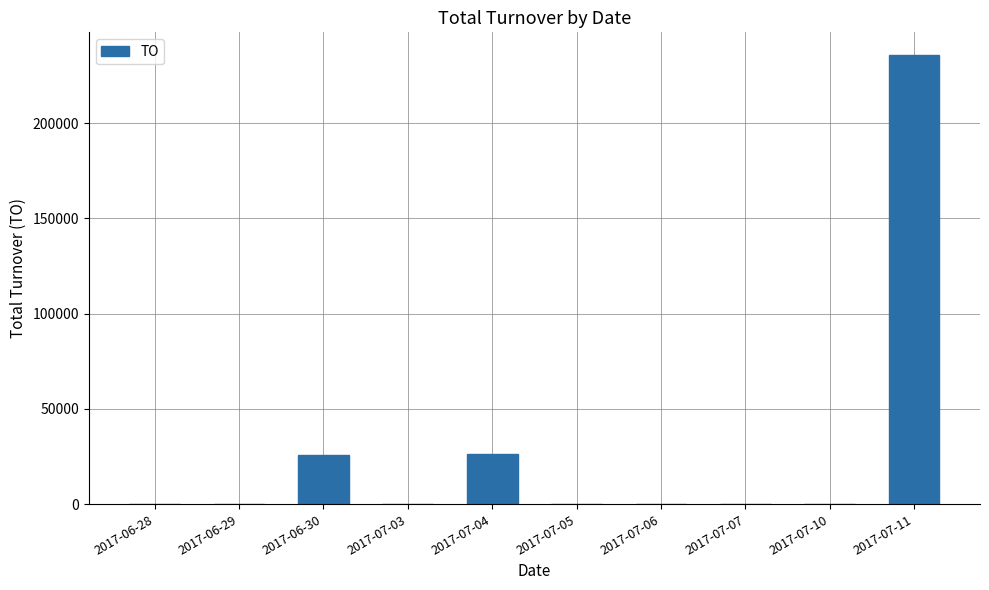

Which has a higher value, 2017-07-11 or 2017-06-28?

2017-07-11